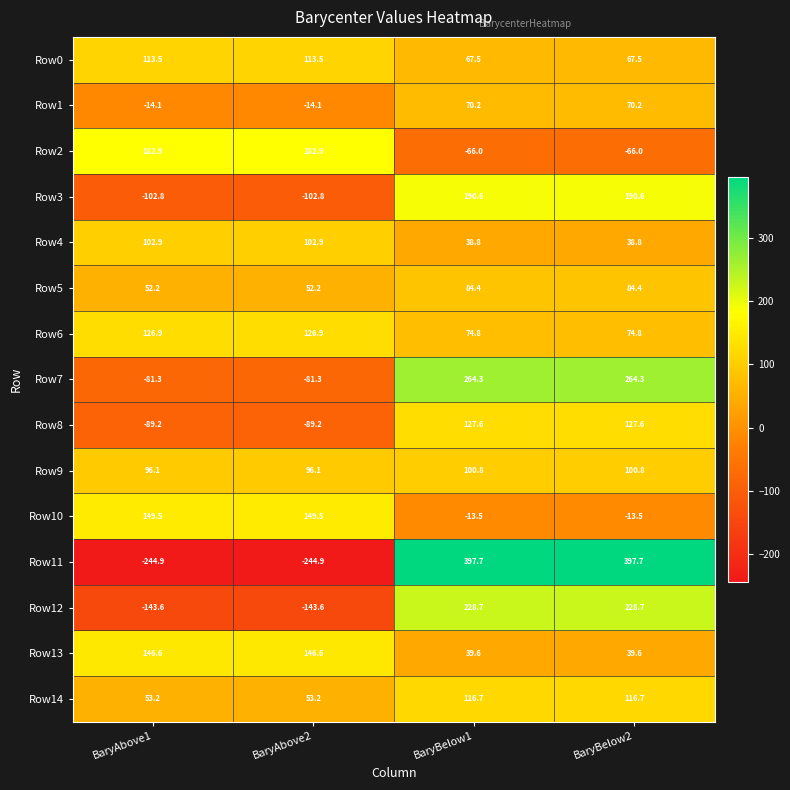

What is the smallest value displayed?

-244.9